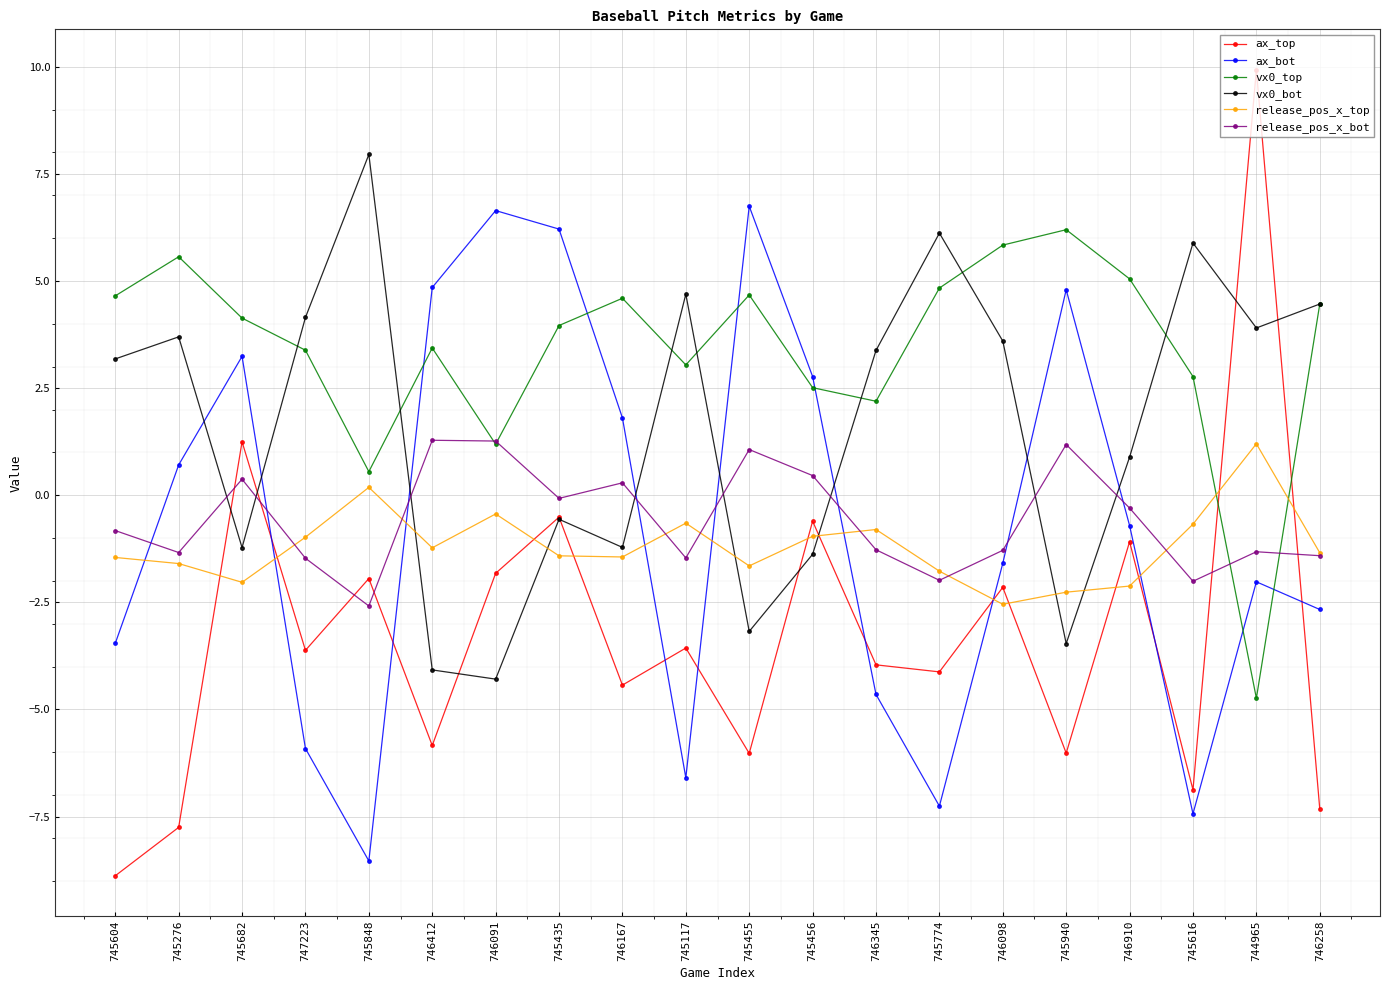

What are all the series names shown in the legend?

ax_top, ax_bot, vx0_top, vx0_bot, release_pos_x_top, release_pos_x_bot